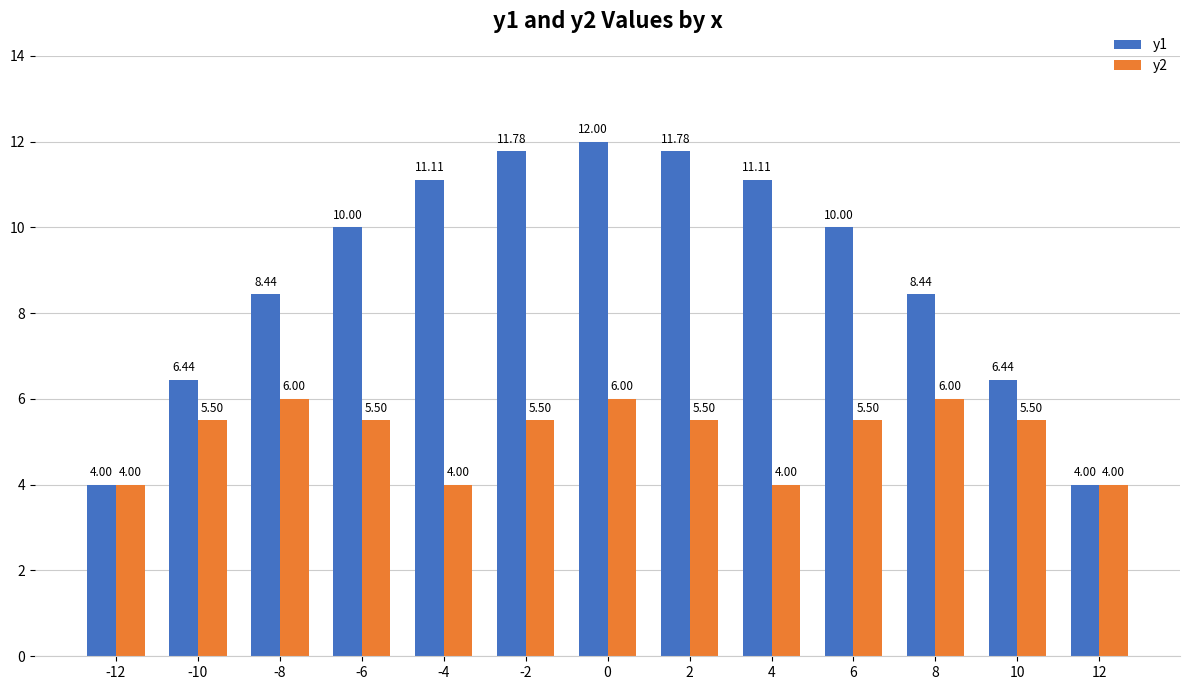

What is the average value of the y1 series?

8.9